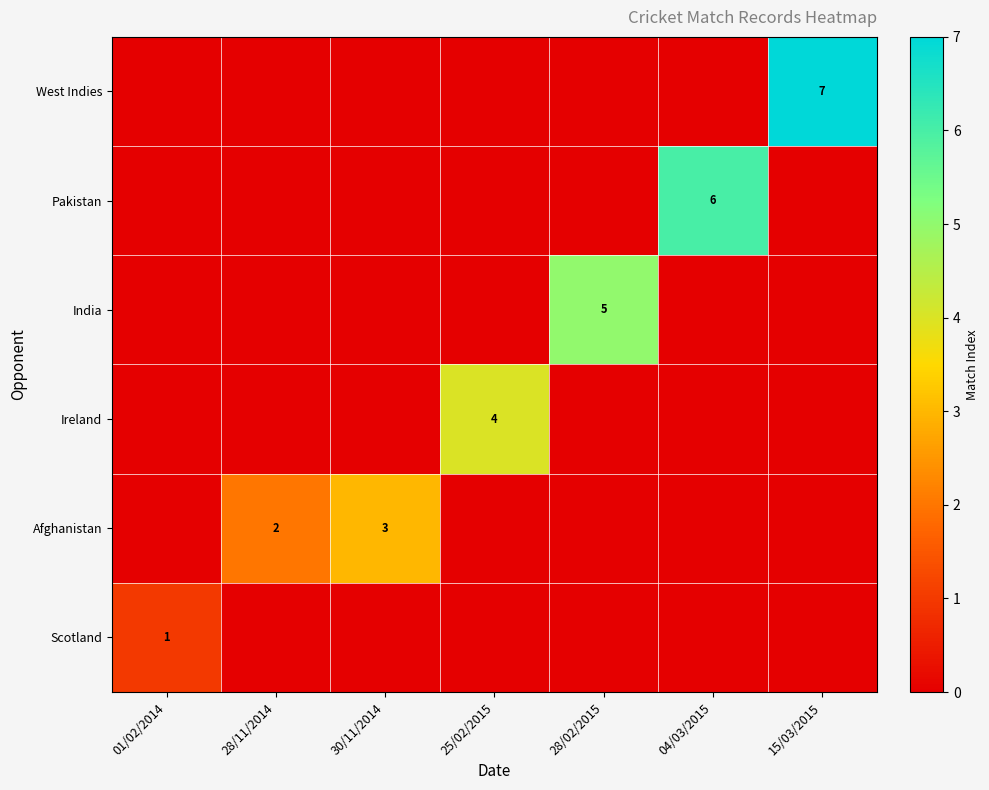

What is the difference between the maximum and minimum values in the Ireland series?

4